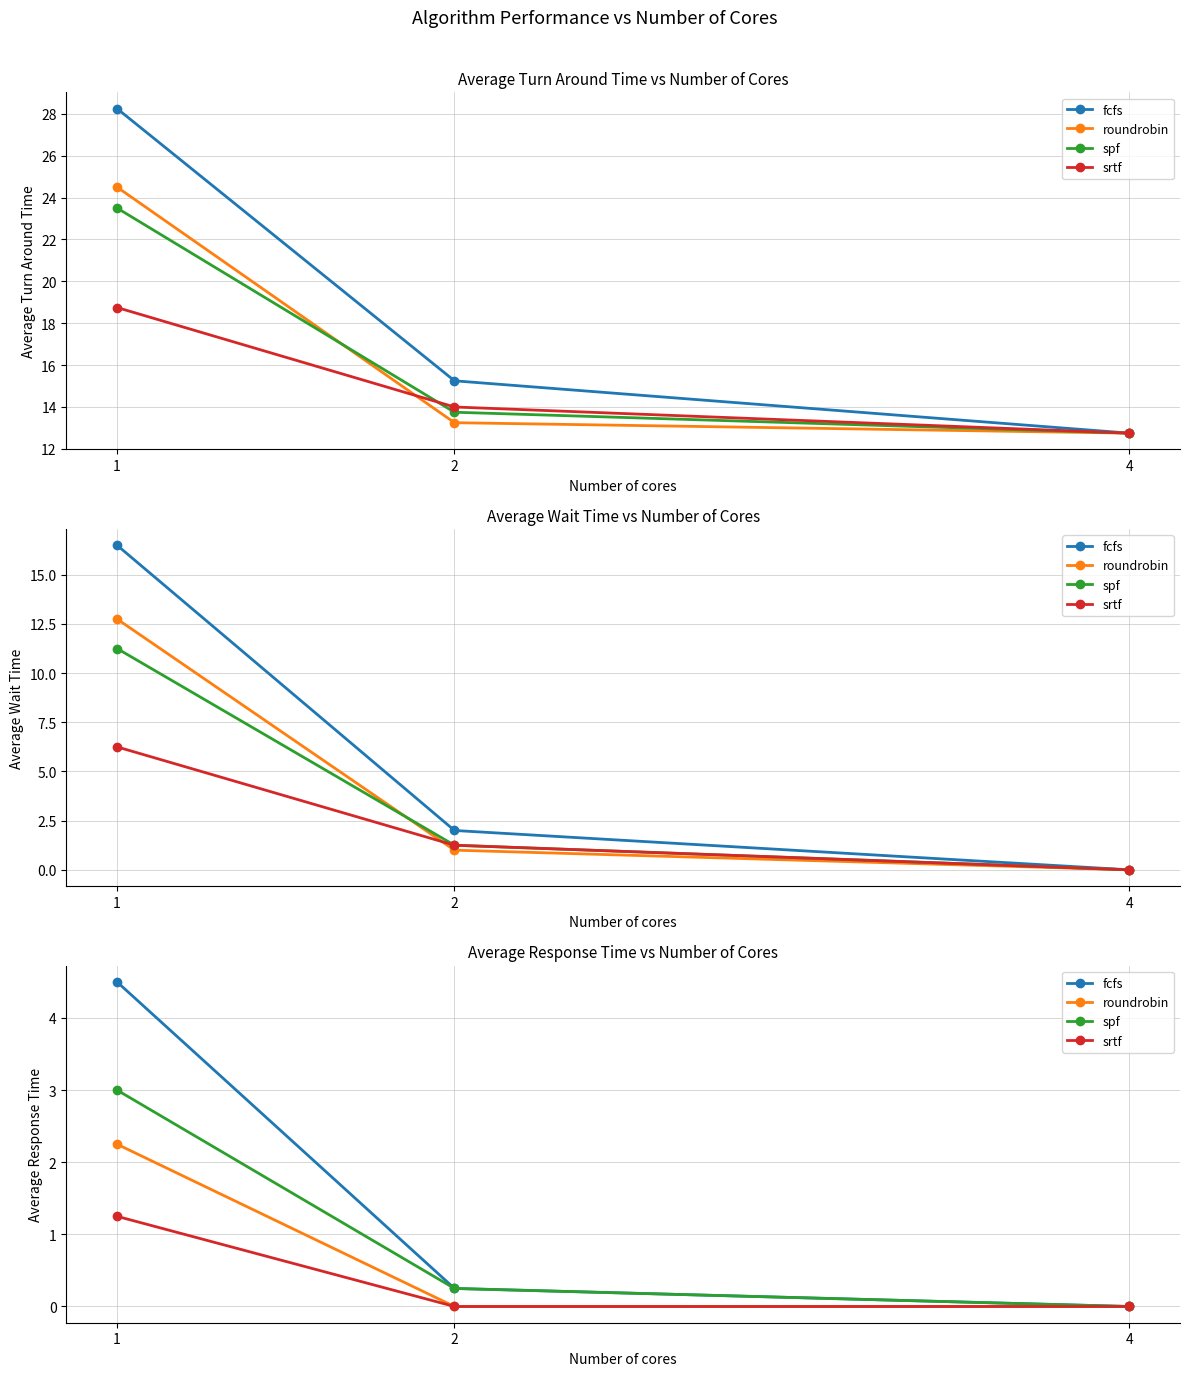

The fcfs series shows 0.2 at 2. True or false?

True